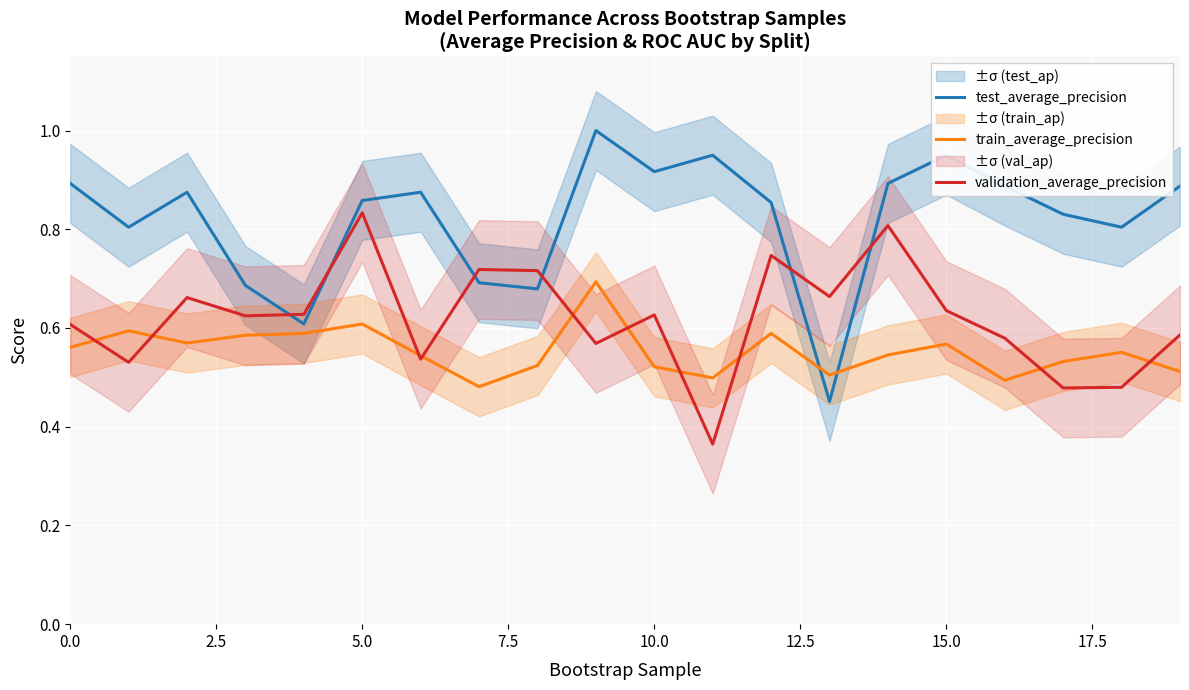

What is the value of the test_average_precision point at the 1st from the left?

0.9